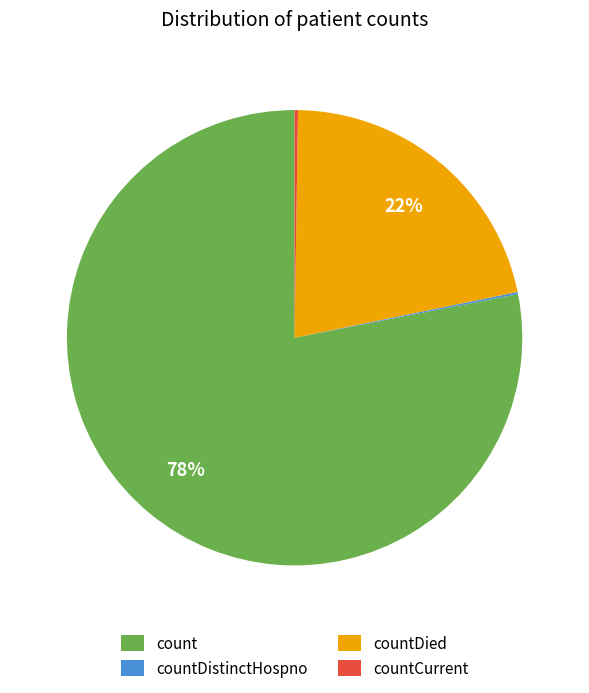

Does count account for over 50% of the chart?

Yes